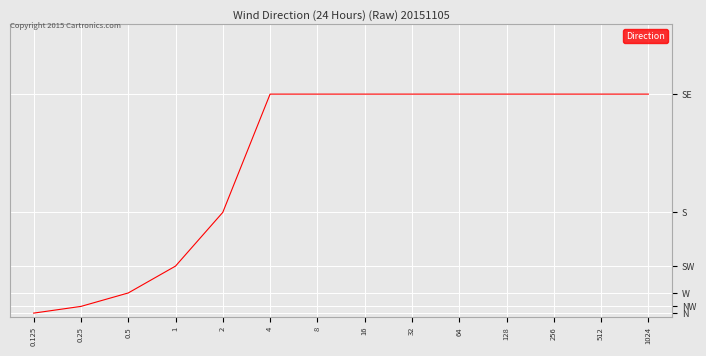

Does the chart display data point markers on the line(s)?

No